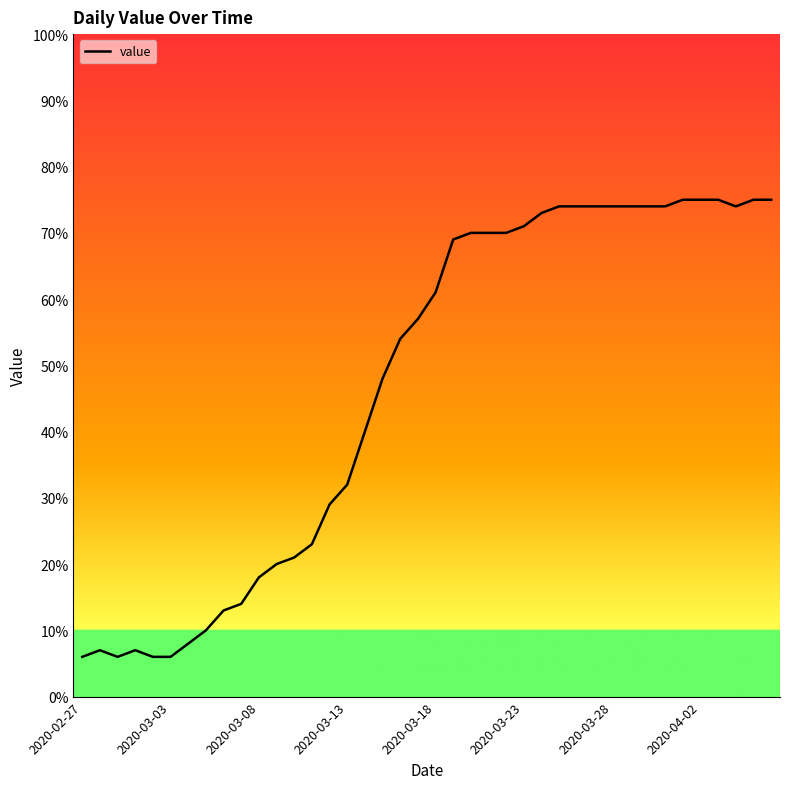

What is the minimum value shown in the chart?

6